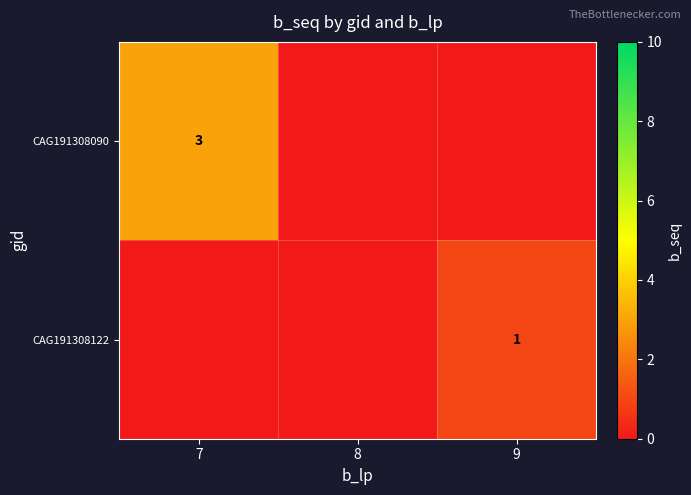

The CAG191308090 series shows 3 at 7. True or false?

True